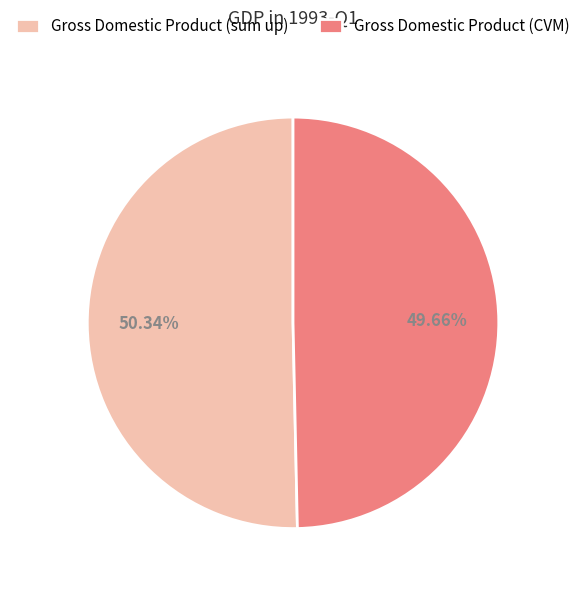

To the nearest percent, what portion does Gross Domestic Product (CVM) represent?

50%